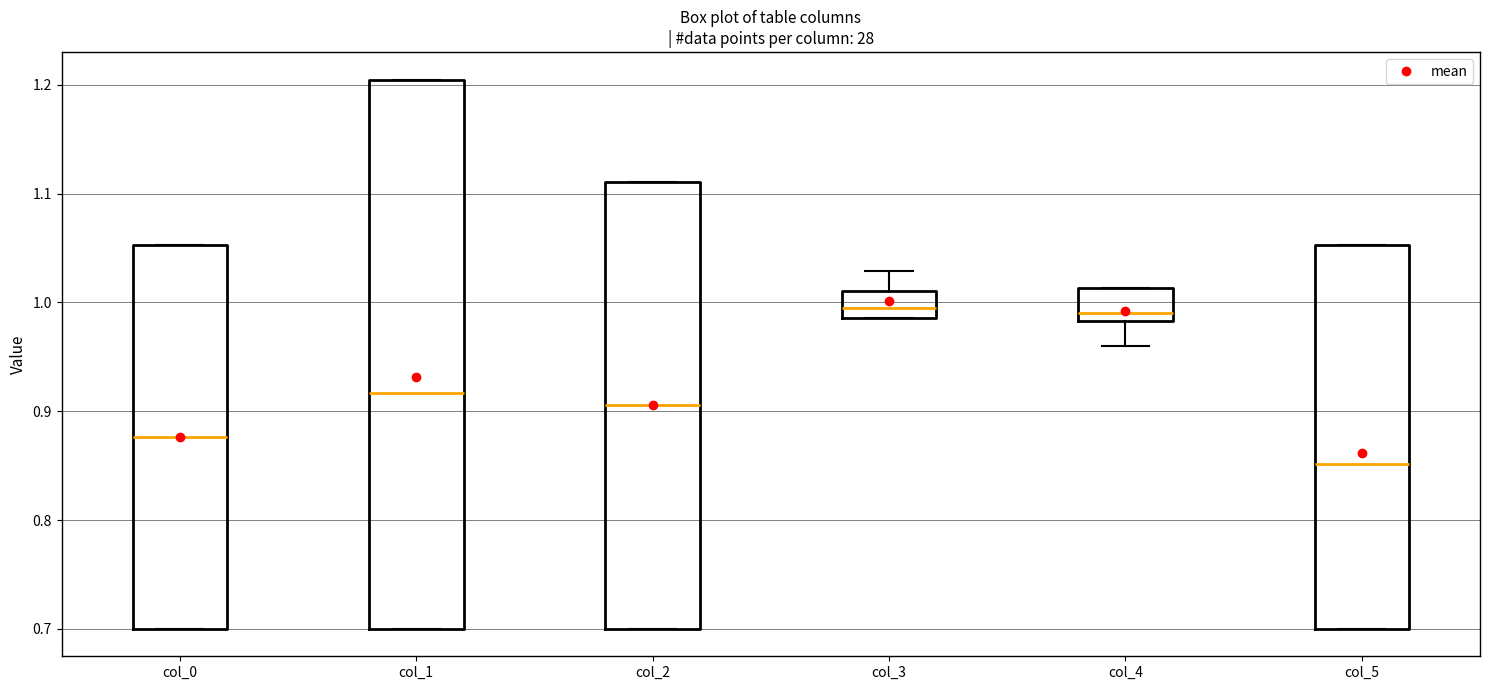

Reading left to right, read every box against the y-axis: the position of its median line, the range the box covers, and the ends of its whiskers. The values are not printed on the chart, so give them approximately, as read against the axis.

col_0: median 0.88, box 0.70 to 1.05, whiskers 0.70 to 1.05
col_1: median 0.92, box 0.70 to 1.20, whiskers 0.70 to 1.20
col_2: median 0.91, box 0.70 to 1.11, whiskers 0.70 to 1.11
col_3: median 0.99 (inside the box), box 0.99 to 1.01, whiskers 0.99 to 1.03
col_4: median 0.99, box 0.98 to 1.01, whiskers 0.96 to 1.01
col_5: median 0.85, box 0.70 to 1.05, whiskers 0.70 to 1.05